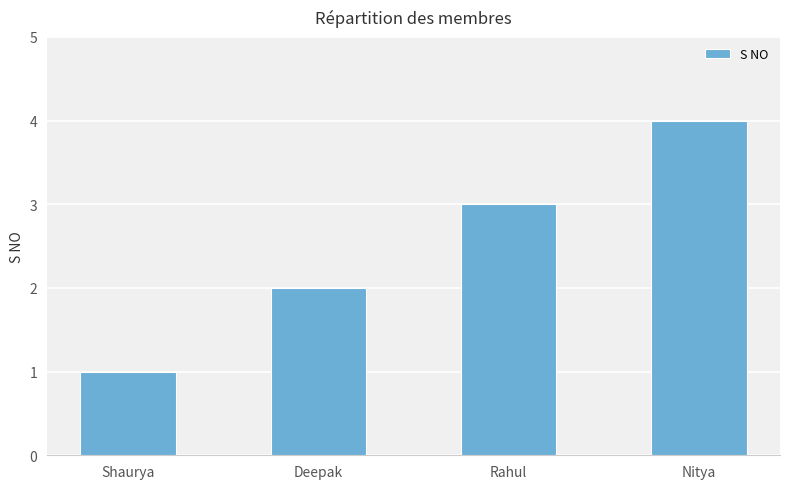

What is the change in value from Shaurya to Rahul?

+2